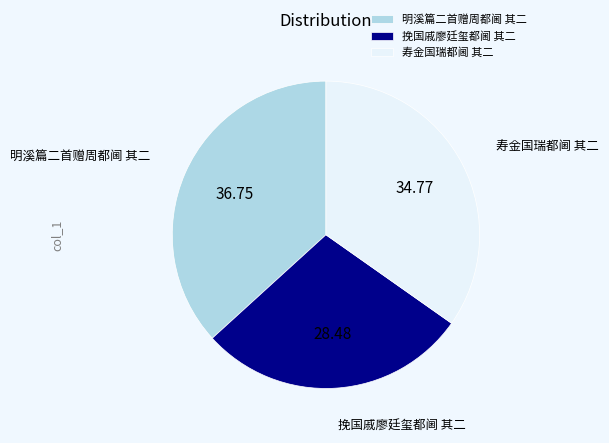

Is it true that 挽国戚廖廷玺都阃 其二 is 28% of the pie?

True